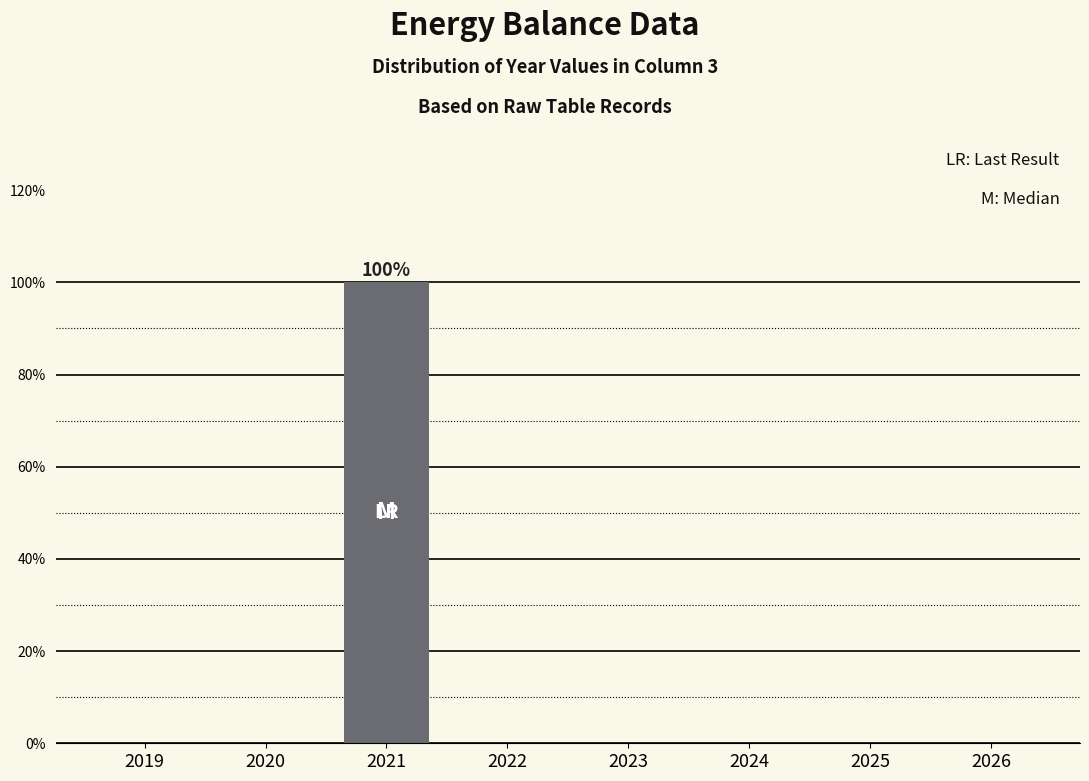

Reading left to right, list all the values displayed in this chart.

2019=0	2020=0	2021=100	2022=0	2023=0	2024=0	2025=0	2026=0